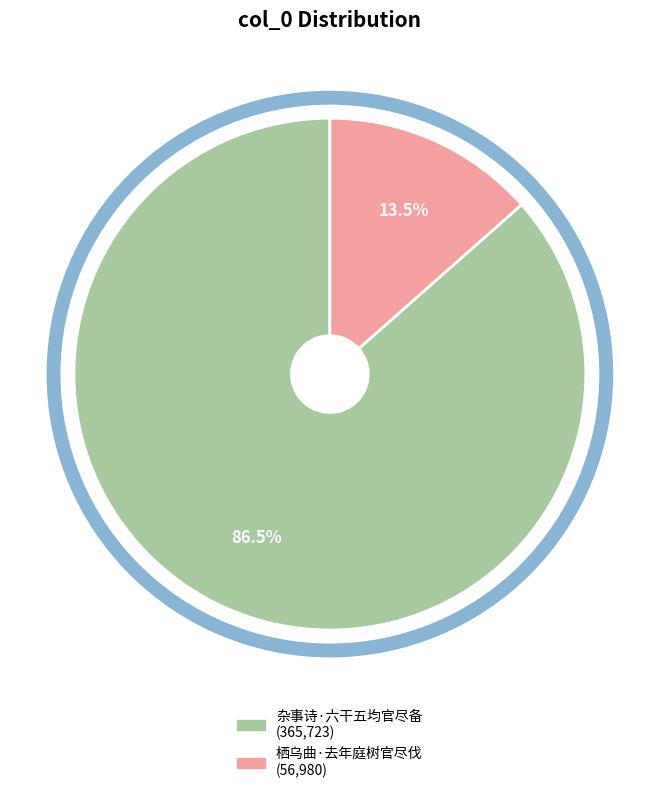

Which category accounts for the majority?

杂事诗·六干五均官尽备